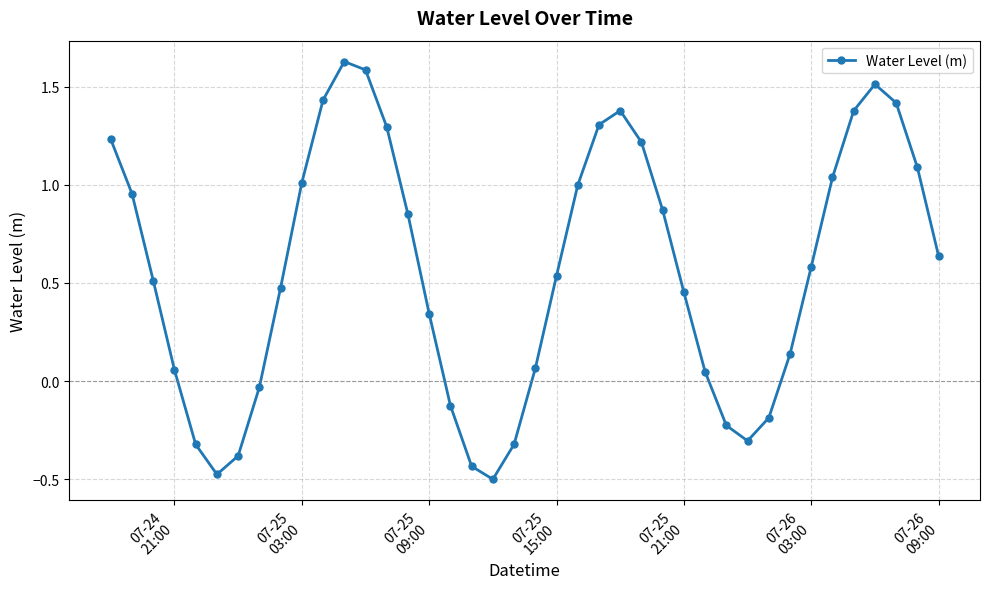

What is the value of the 39th point from the left?

1.1